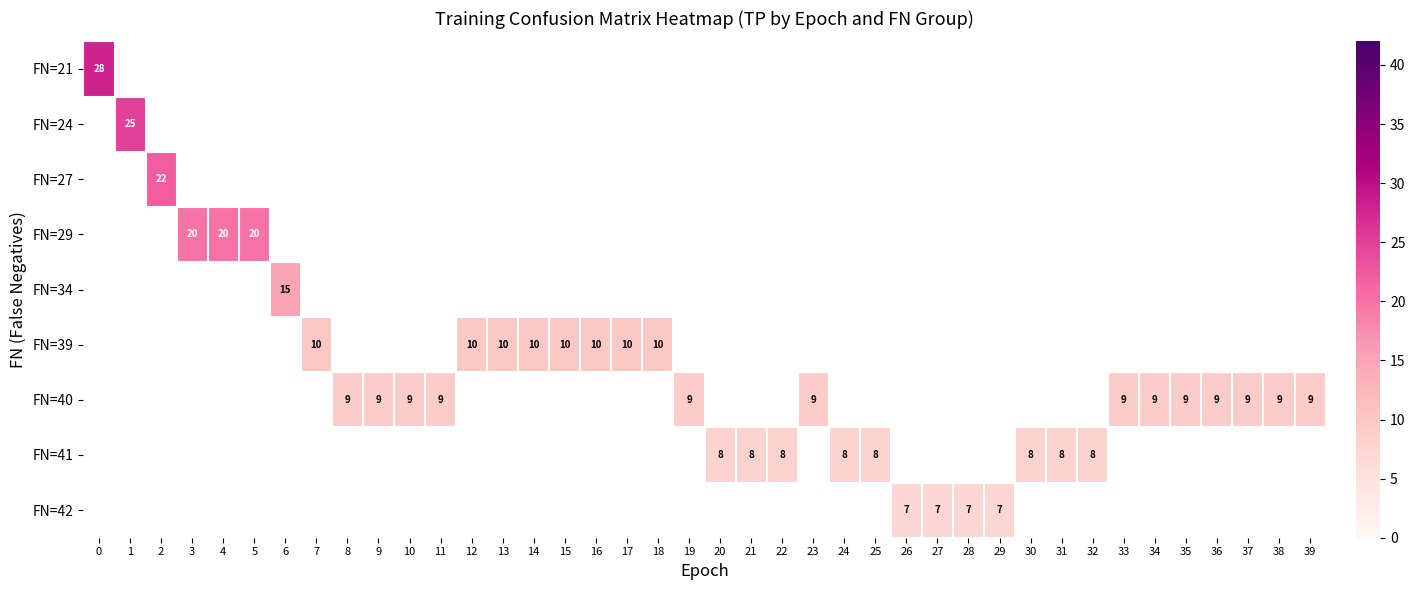

Between 38 and 2, which is larger?

2